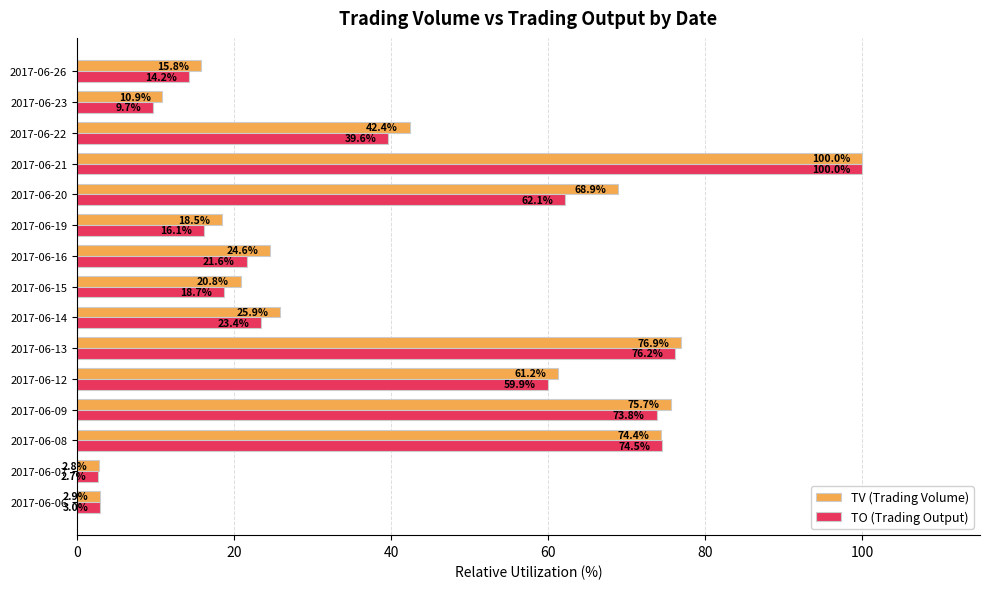

At which label does TV (Trading Volume) reach its minimum?

2017-06-07